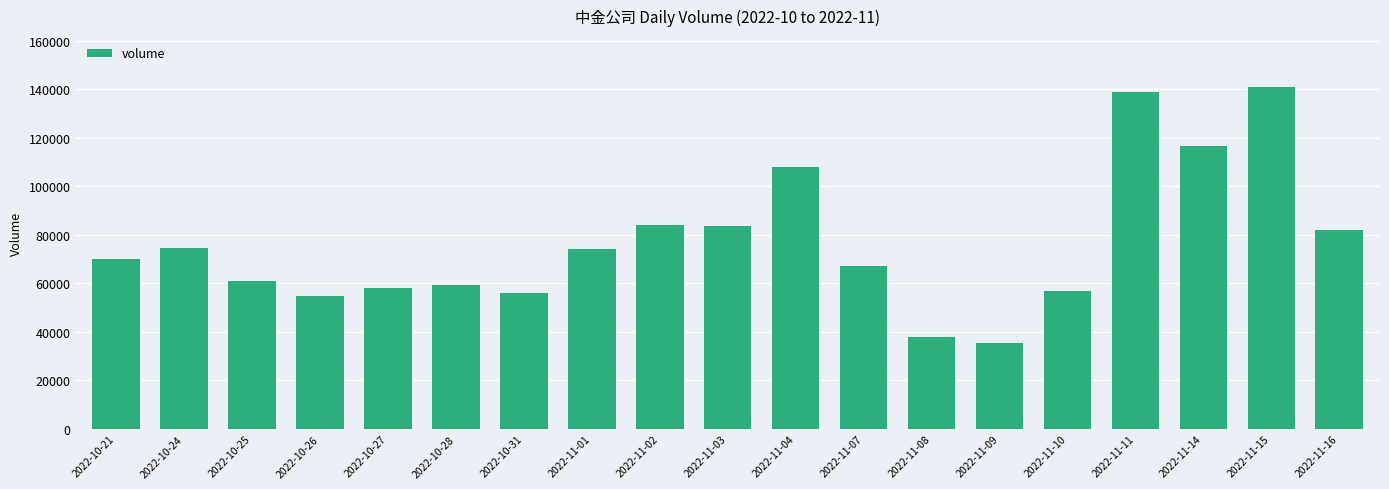

What is the sum of the values at 2022-11-07 and 2022-11-04?

175103